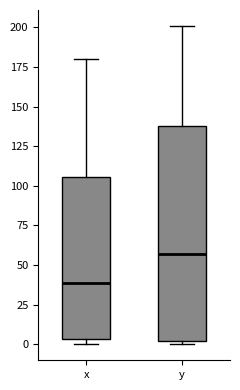

Reading left to right, read every box against the y-axis: the position of its median line, the range the box covers, and the ends of its whiskers. The values are not printed on the chart, so give them approximately, as read against the axis.

x: median 40, box 5 to 105, whiskers 0 to 180
y: median 55, box 0 to 140, whiskers 0 (just below the box's lower edge) to 200